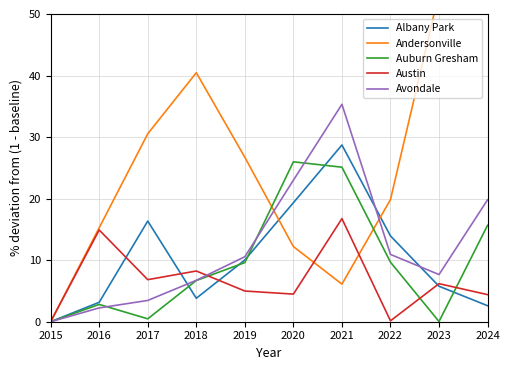

What is the difference between the highest and lowest values at 2018?

36.6